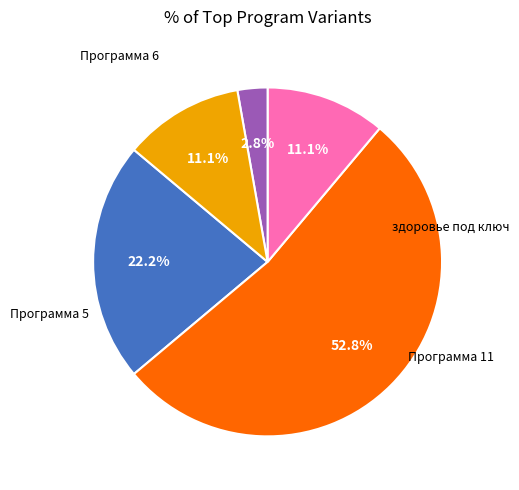

Is the sum of Программа 8 and Программа 11 greater than half?

No